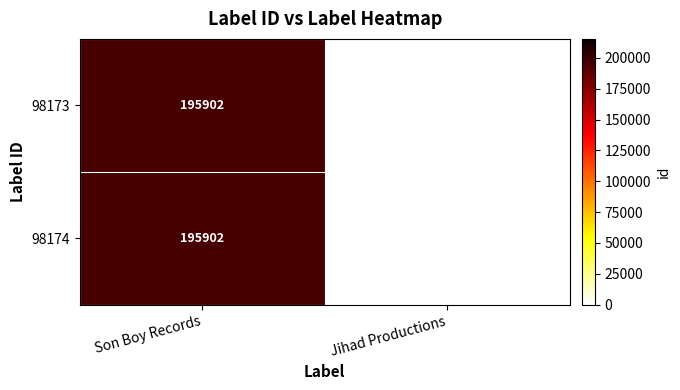

Is it true that 98173 equals 111930 at Son Boy Records?

False